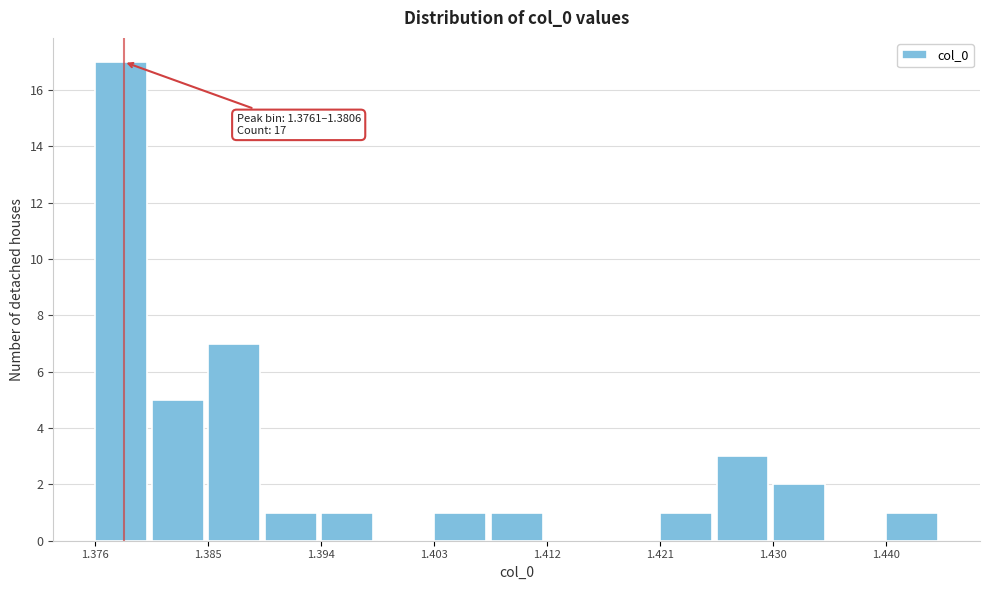

Which range on the x-axis has the tallest bar?

1.376 to 1.381